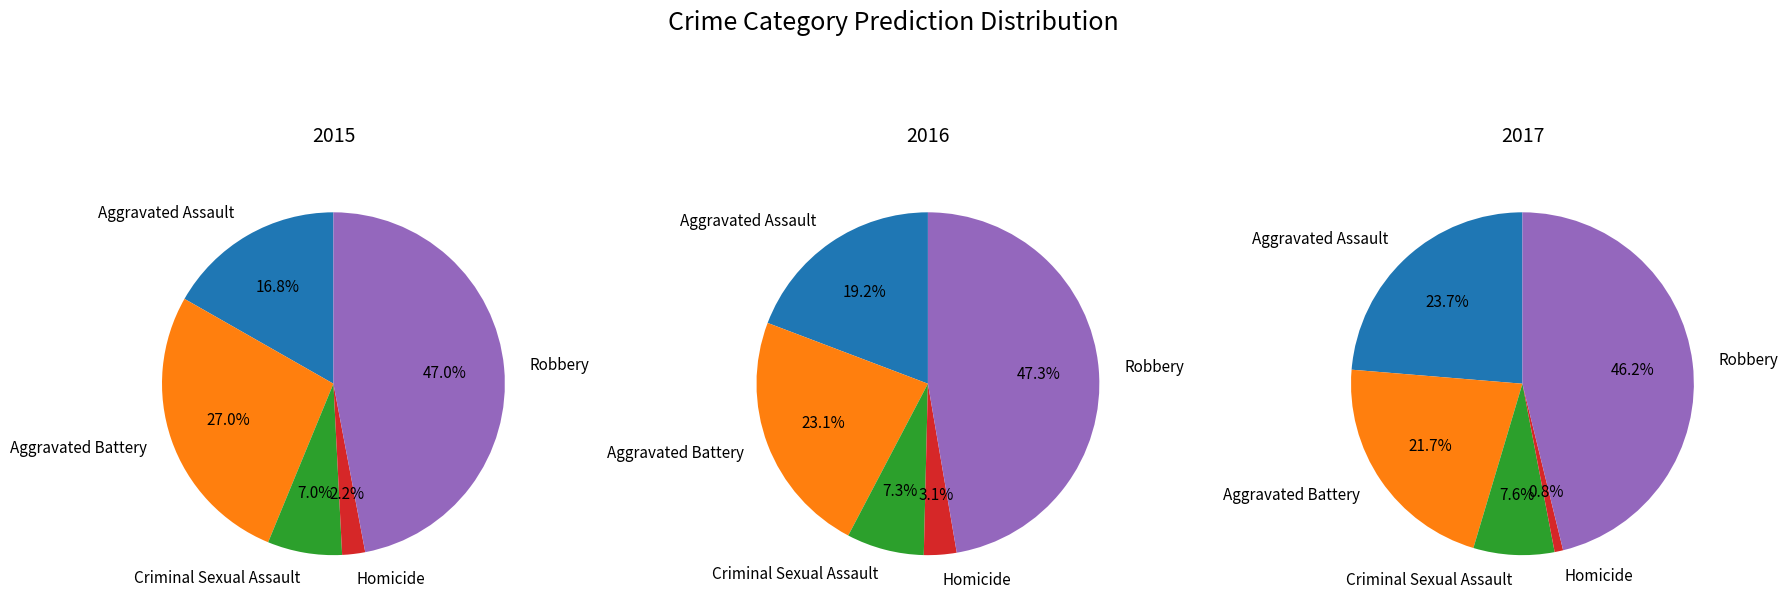

What percentage do Aggravated Assault and Robbery together represent?

63.8%